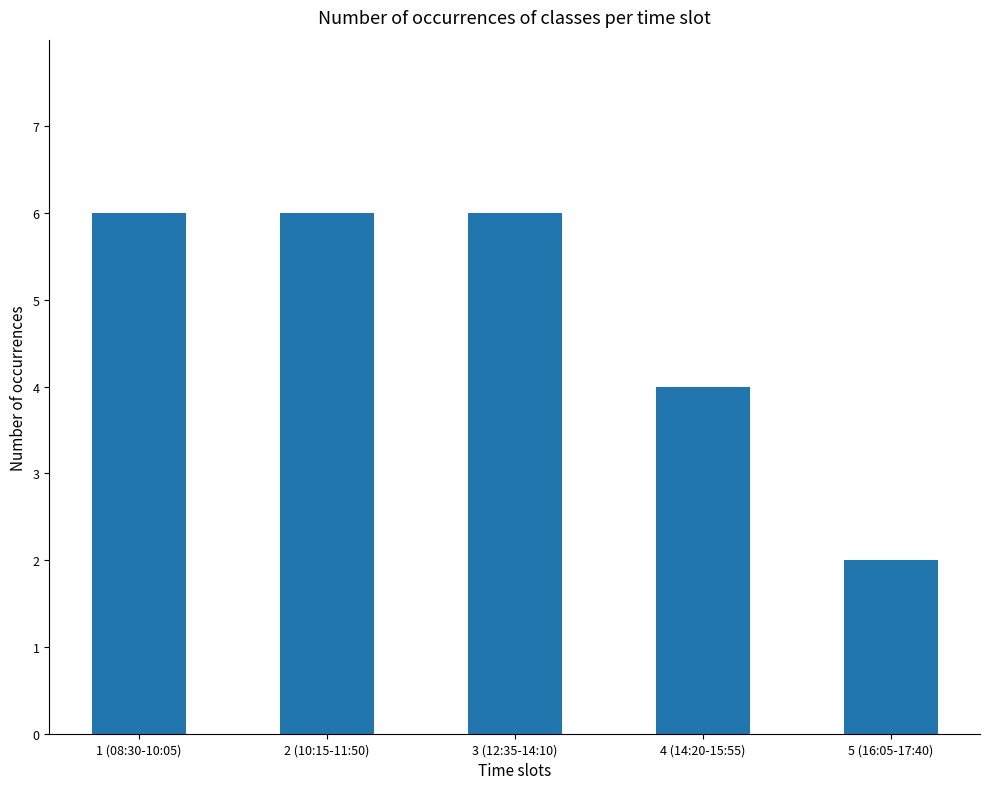

What is the value of the 4th bar from the left?

4